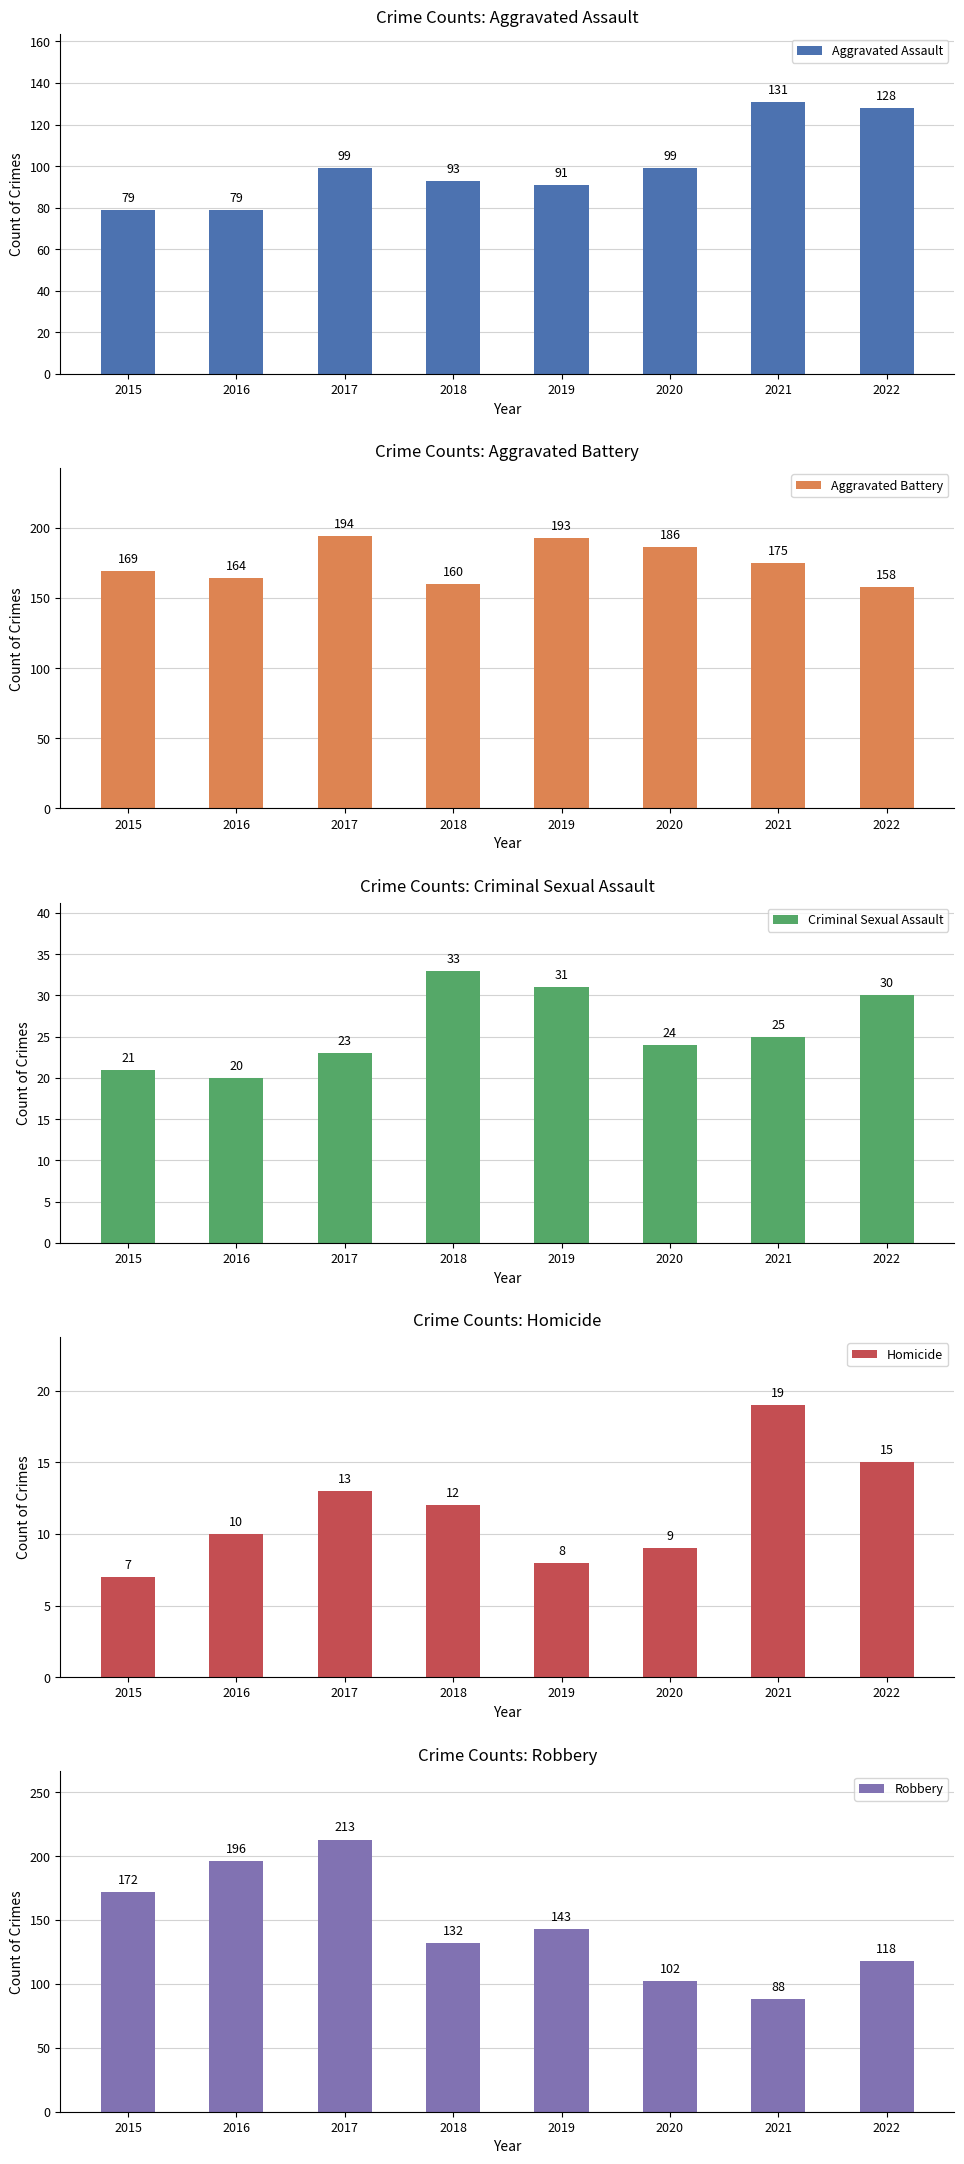

Which series has the largest range (max minus min)?

Robbery